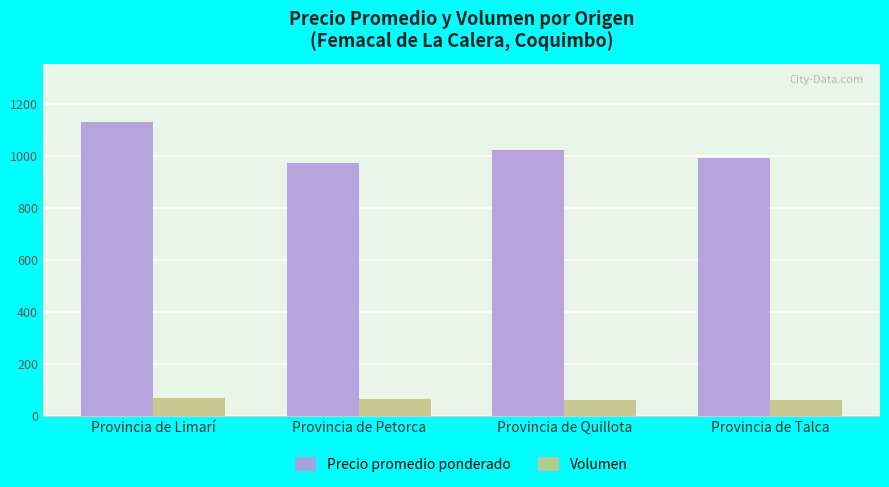

How many data points in Volumen are less than 64?

2